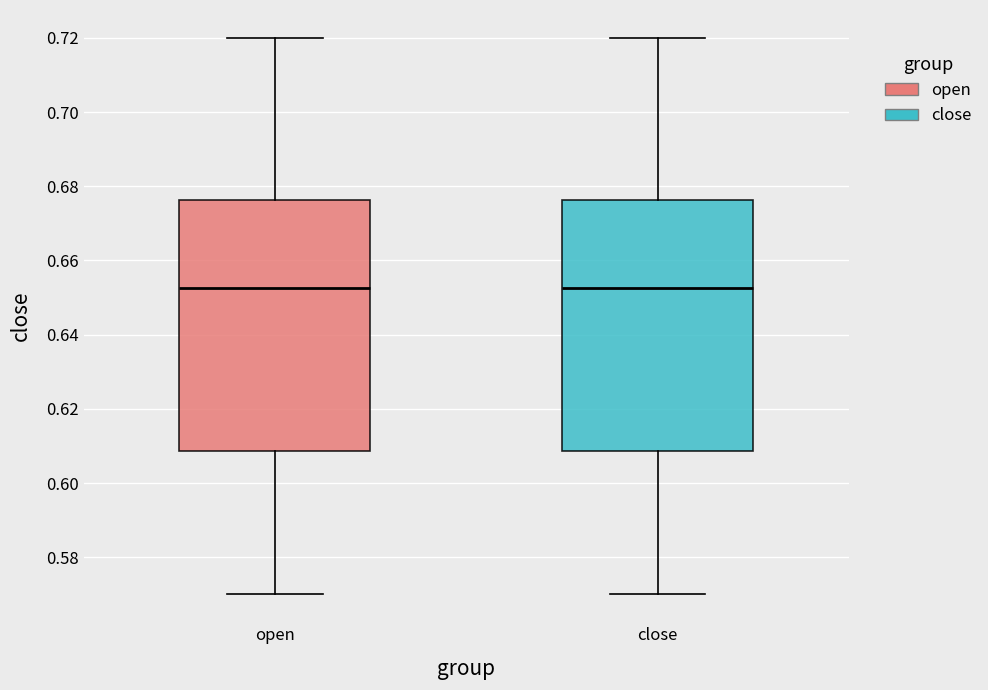

Reading left to right, read every box against the y-axis: the position of its median line, the range the box covers, and the ends of its whiskers. The values are not printed on the chart, so give them approximately, as read against the axis.

open: median 0.652, box 0.608 to 0.676, whiskers 0.570 to 0.720
close: median 0.652, box 0.608 to 0.676, whiskers 0.570 to 0.720